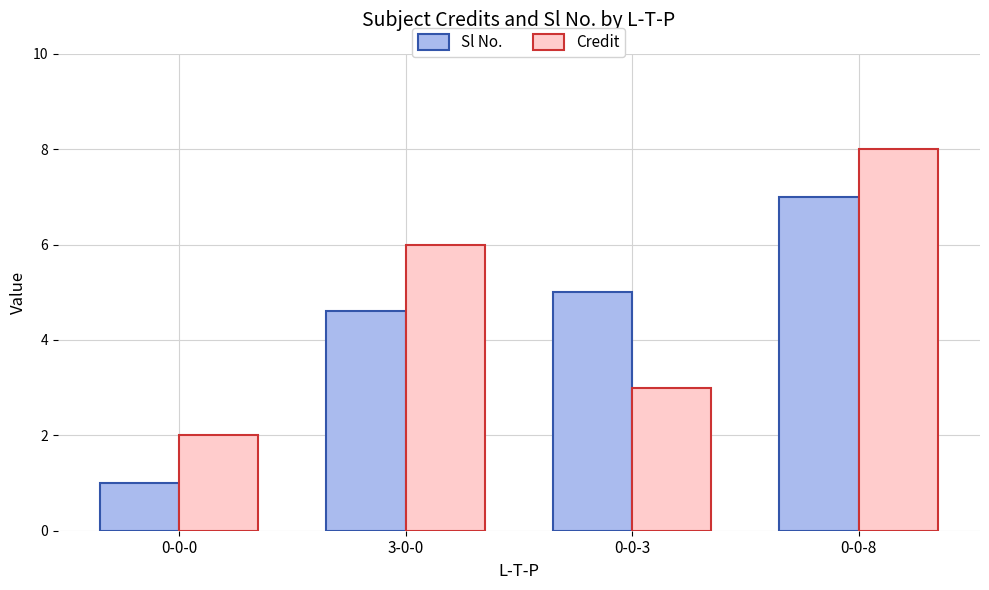

How many series are shown in this chart?

2